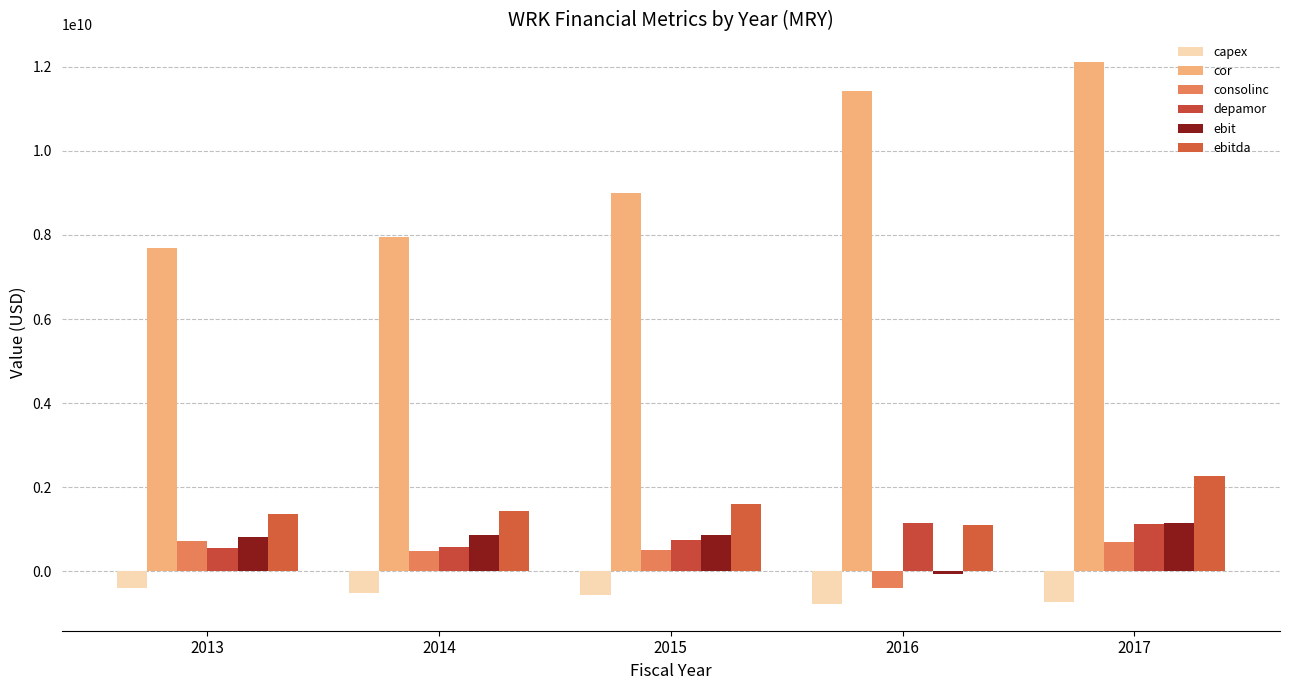

Count the number of categories in the chart.

5